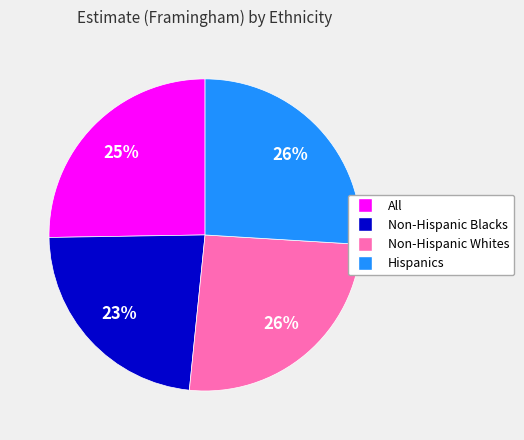

The All slice represents 38% of the pie. True or false?

False